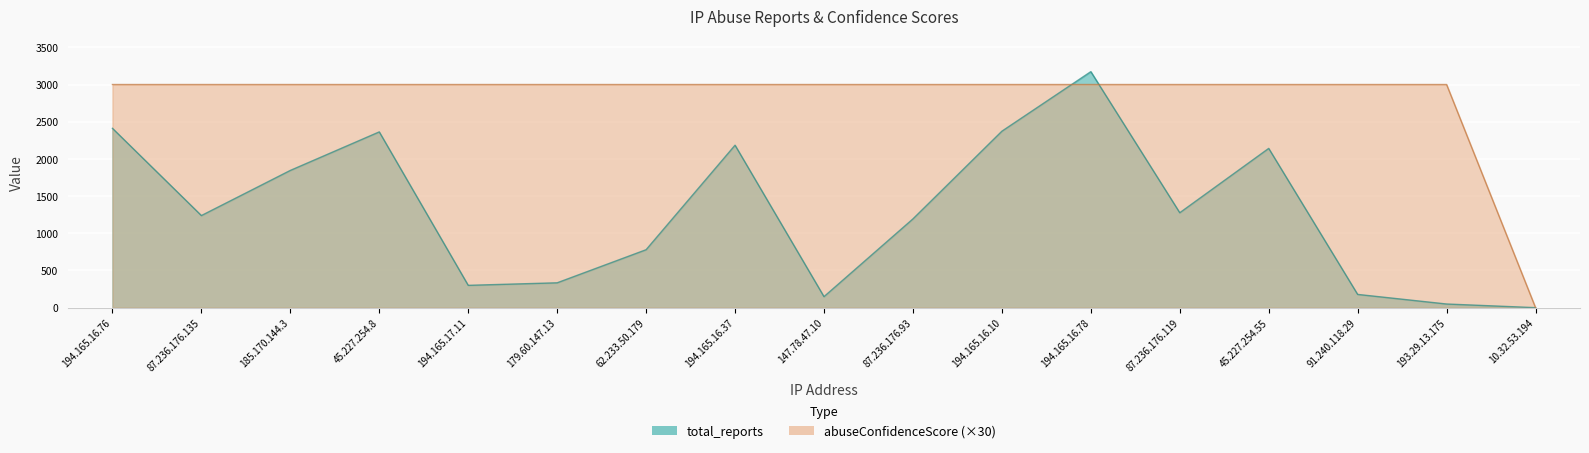

Between 10.32.53.194 and 179.60.147.13, which is larger?

179.60.147.13